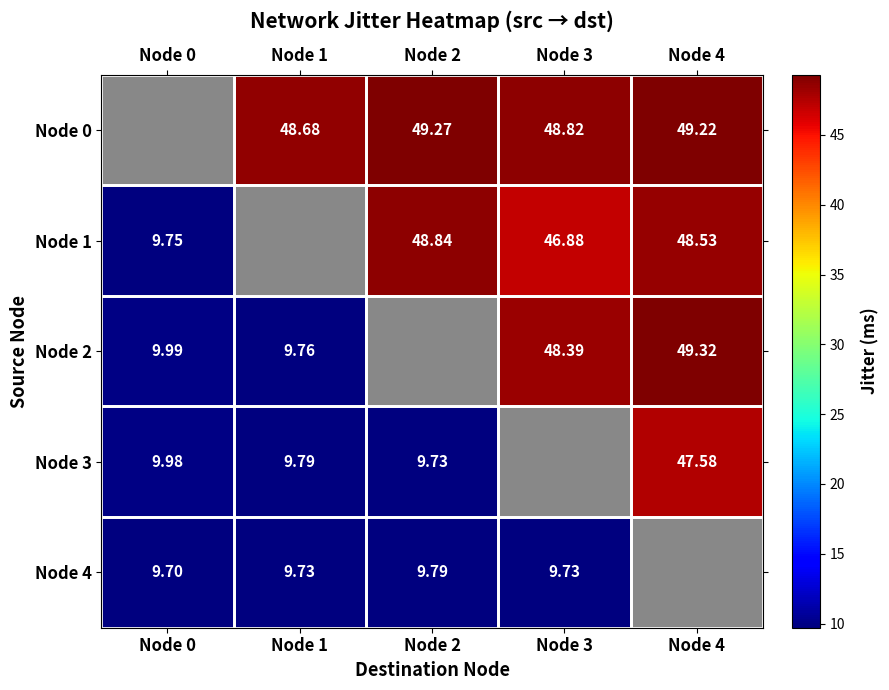

Count the number of categories in the chart.

5